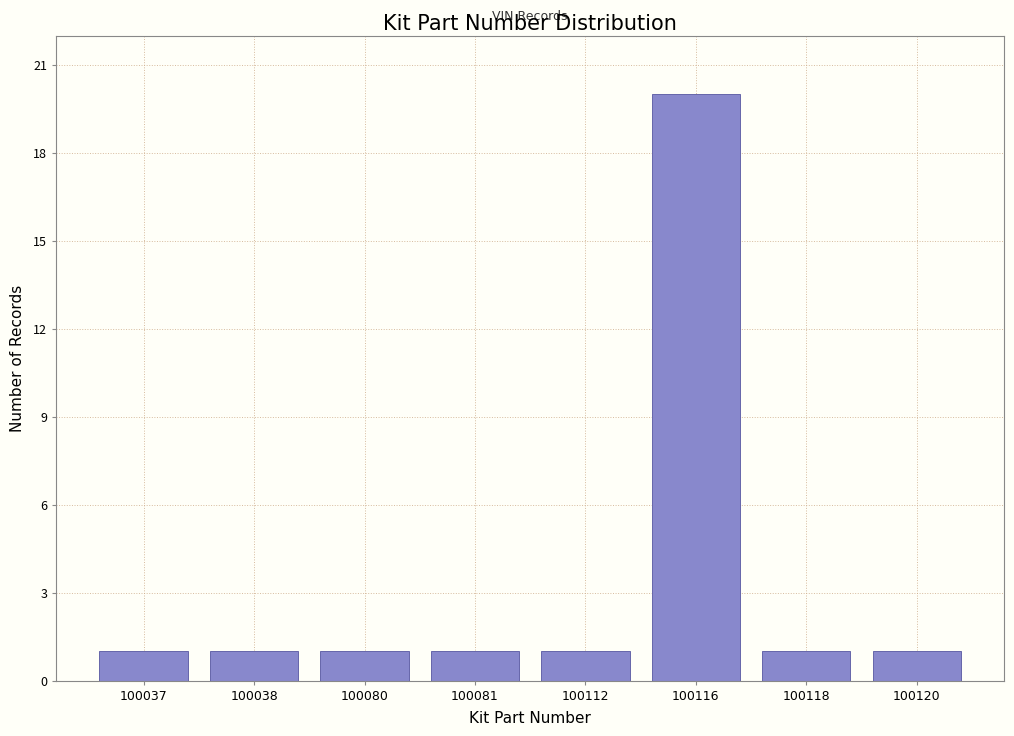

Reading right to left, what are all the values shown in this chart?

1	1	20	1	1	1	1	1